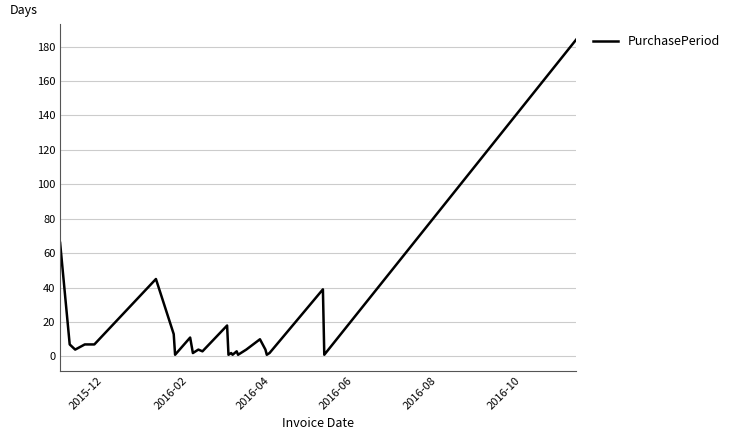

What is the difference between the maximum and minimum values?

183